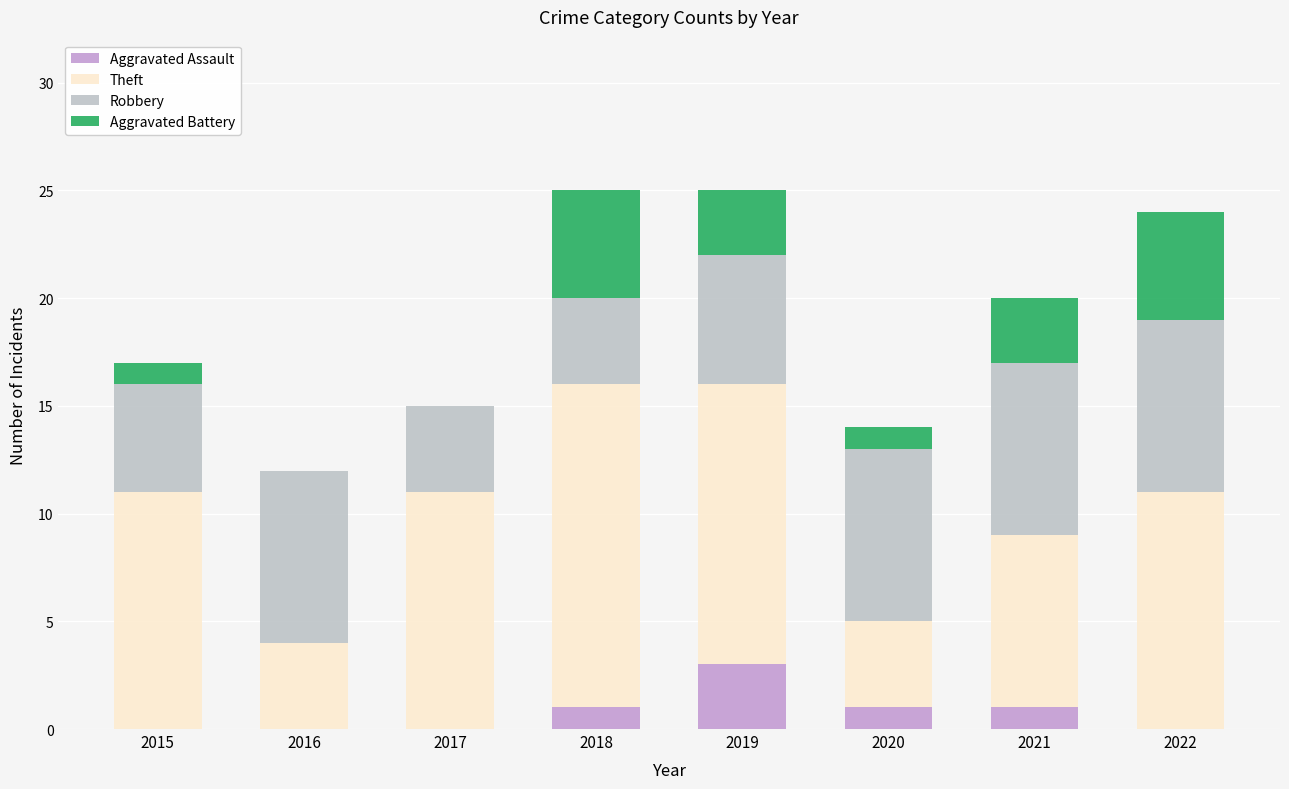

What is the difference between the Aggravated Assault values at 2019 and 2016?

3